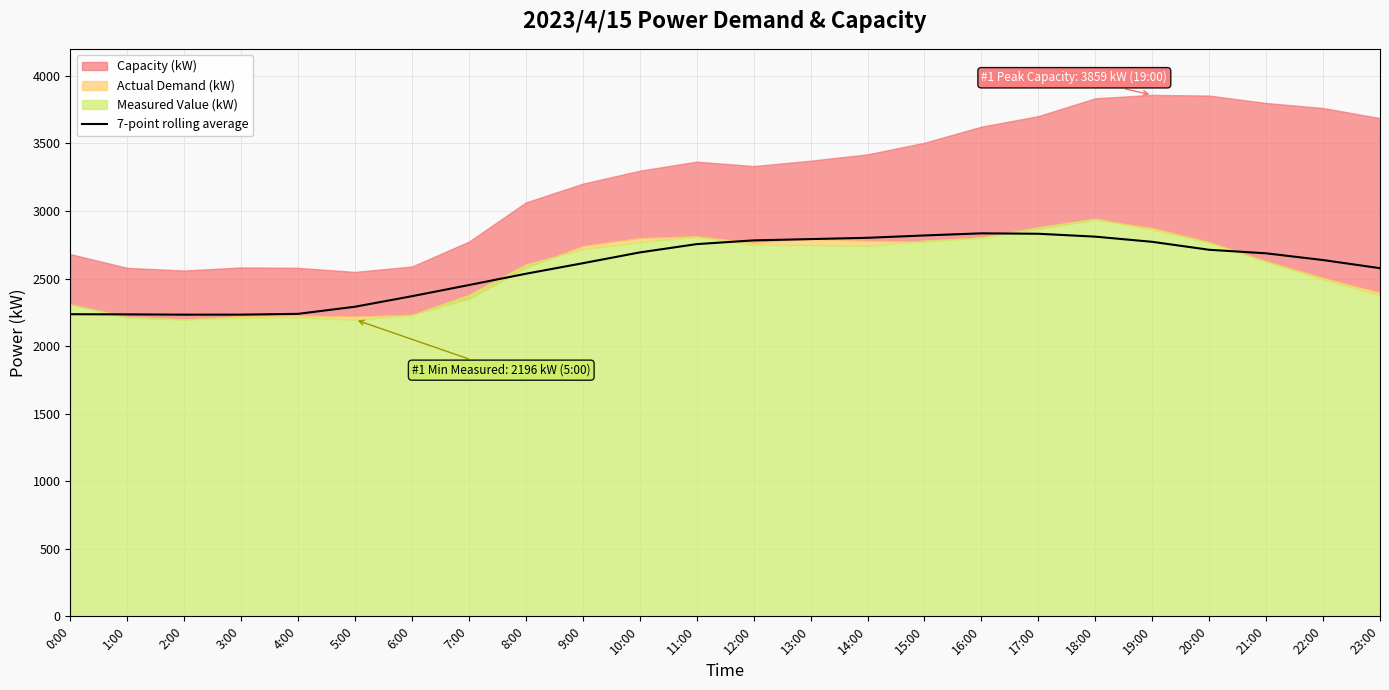

Reading right to left, list all the values displayed in this chart.

23:00=2576.8	22:00=2636.8	21:00=2686.7	20:00=2712.9	19:00=2771.7	18:00=2810.0	17:00=2831.4	16:00=2834.6	15:00=2818.9	14:00=2801.6	13:00=2791.9	12:00=2782.4	11:00=2754.7	10:00=2693.3	9:00=2613.3	8:00=2535.4	7:00=2451.9	6:00=2369.3	5:00=2291.4	4:00=2238.7	3:00=2232.9	2:00=2232.7	1:00=2234.8	0:00=2236.0